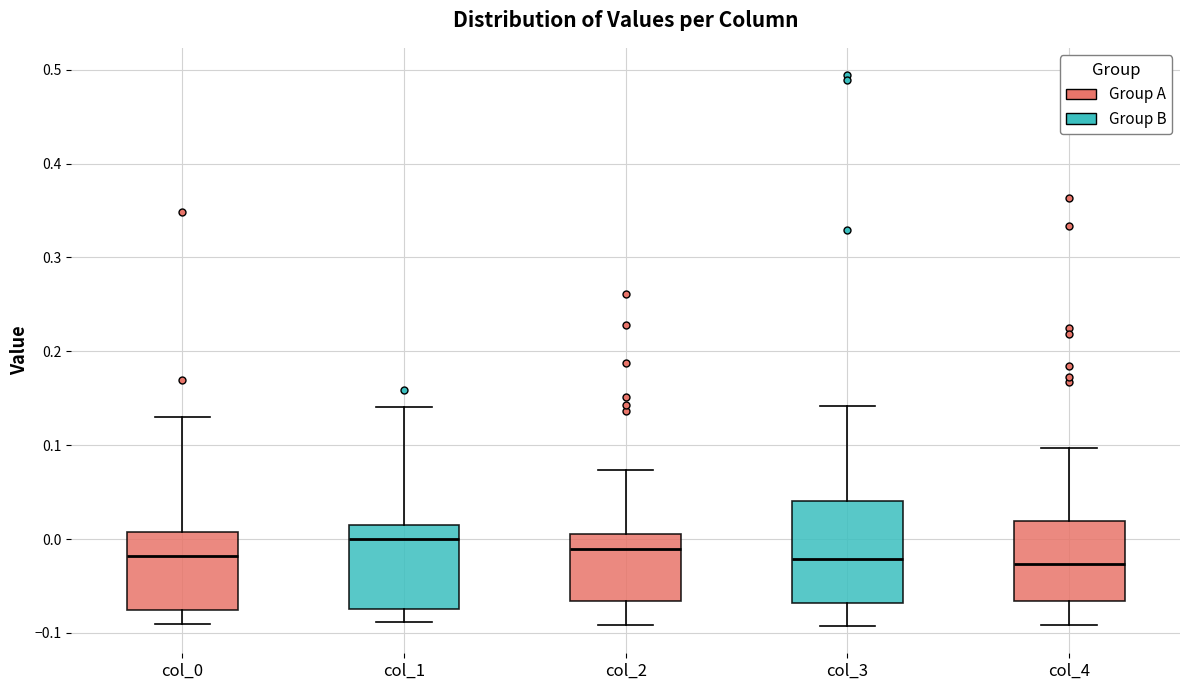

Where is the lower edge of the box for col_2 on the y-axis? The values are not printed on the chart, so give them approximately, as read against the axis.

-0.07